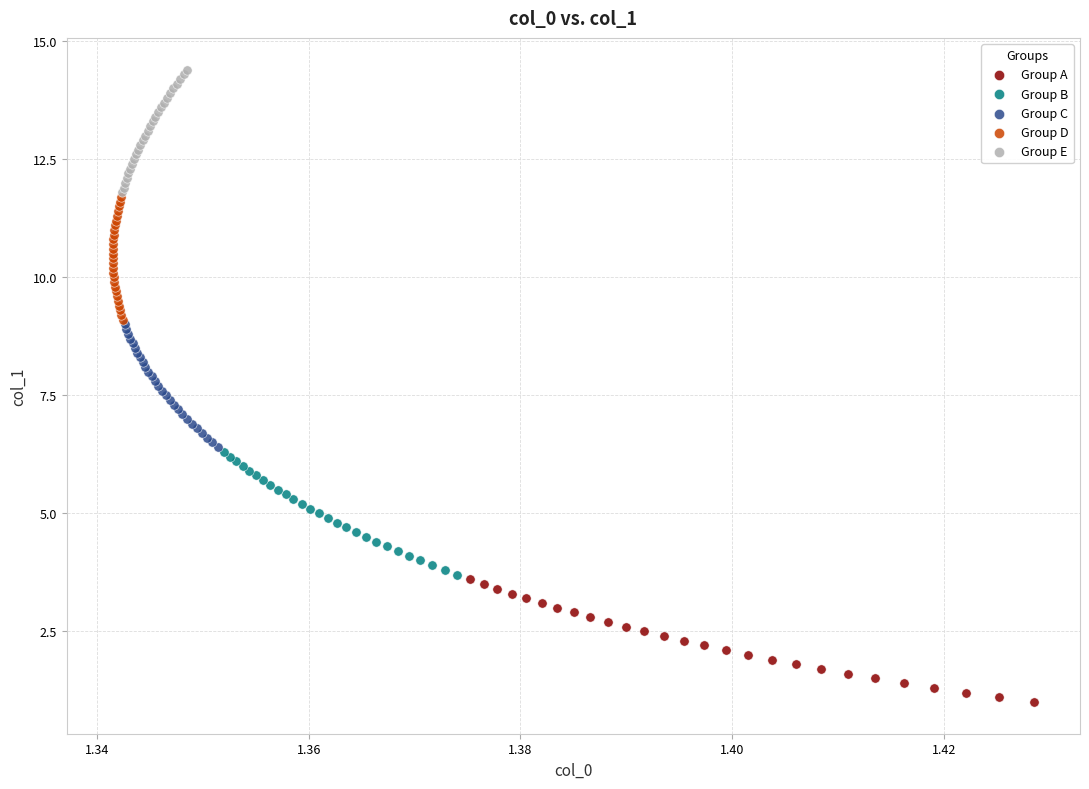

Which series reaches the maximum Y coordinate?

Group E